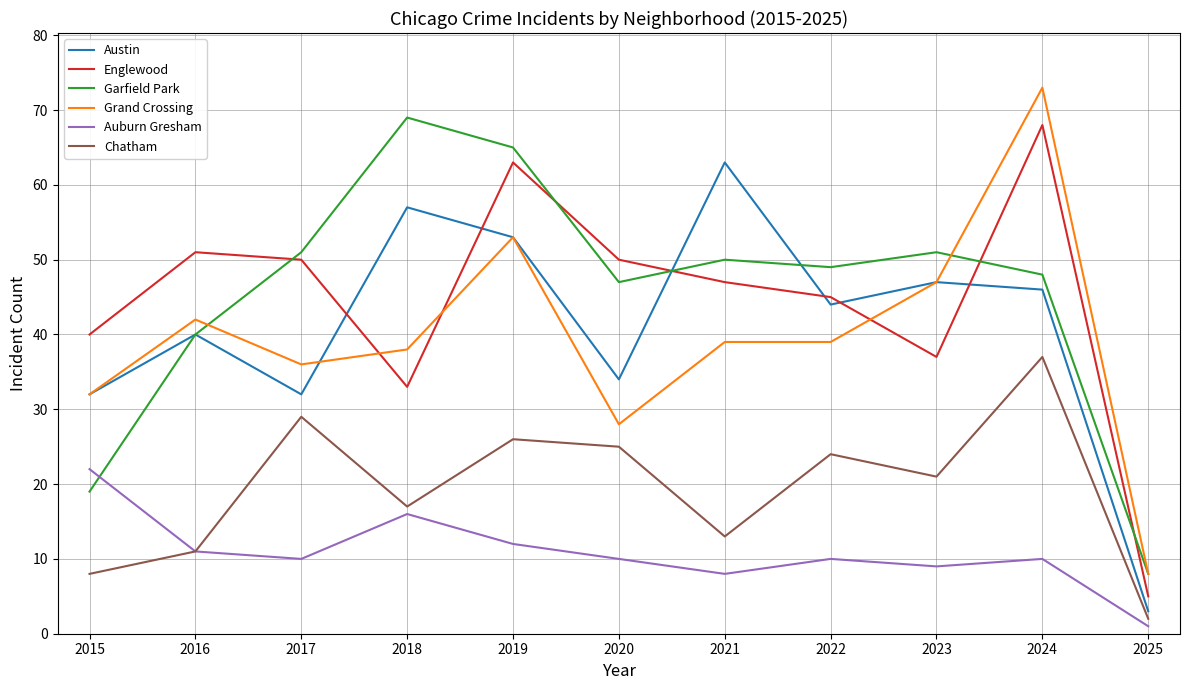

At how many categories does at least one series exceed 47?

9